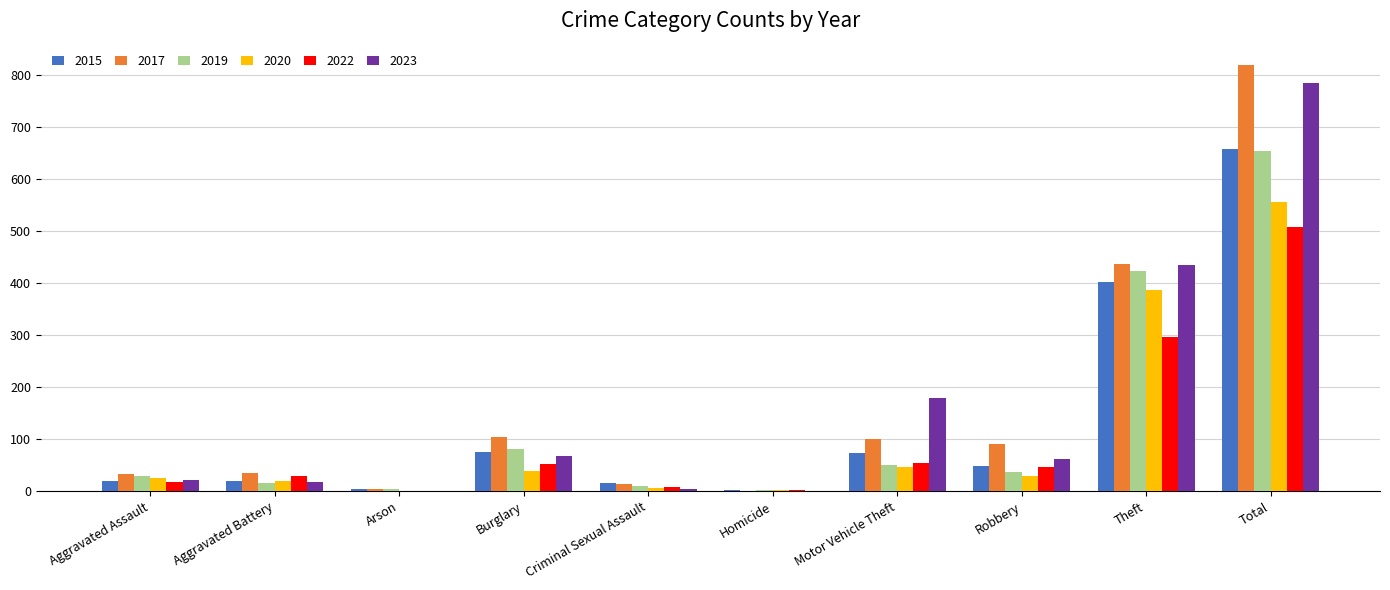

What is the sum of all 2019 values?

1308